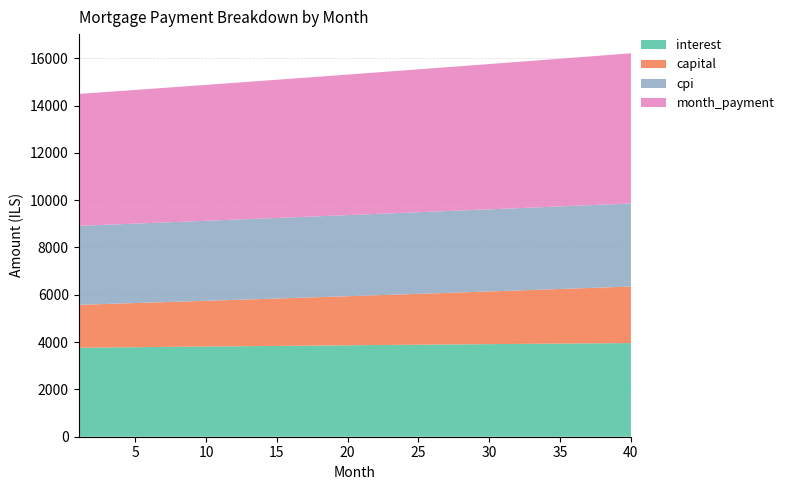

Reading left to right, extract all data points from this chart.

interest: 3762.5	3768.2	3773.9	3779.6	3785.2	3790.8	3796.3	3801.9	3807.4	3812.8	3818.3	3823.7	3829.0	3834.4	3839.7	3844.9	3850.2	3855.4	3860.5	3865.6	3870.7	3875.7	3880.7	3885.7	3890.6	3895.5	3900.3	3905.1	3909.9	3914.6	3919.3	3923.9	3928.5	3933.0	3937.5	3941.9	3946.3	3950.7	3955.0	3959.2
capital: 1814.4	1827.2	1840.2	1853.3	1866.4	1879.6	1893.0	1906.4	1919.9	1933.6	1947.3	1961.1	1975.0	1989.0	2003.1	2017.4	2031.7	2046.1	2060.6	2075.2	2090.0	2104.8	2119.7	2134.8	2149.9	2165.2	2180.5	2196.0	2211.6	2227.3	2243.1	2259.0	2275.0	2291.2	2307.4	2323.8	2340.3	2356.9	2373.6	2390.5
cpi: 3338.4	3343.4	3348.4	3353.4	3358.4	3363.3	3368.2	3373.1	3377.9	3382.7	3387.5	3392.3	3397.0	3401.7	3406.4	3411.0	3415.6	3420.2	3424.7	3429.2	3433.7	3438.1	3442.5	3446.8	3451.2	3455.4	3459.7	3463.9	3468.1	3472.2	3476.3	3480.4	3484.4	3488.4	3492.3	3496.2	3500.1	3503.9	3507.6	3511.4
month_payment: 5576.9	5595.4	5614.1	5632.8	5651.6	5670.4	5689.3	5708.3	5727.3	5746.4	5765.6	5784.8	5804.1	5823.4	5842.8	5862.3	5881.8	5901.4	5921.1	5940.9	5960.7	5980.5	6000.5	6020.5	6040.5	6060.7	6080.9	6101.1	6121.5	6141.9	6162.4	6182.9	6203.5	6224.2	6244.9	6265.7	6286.6	6307.6	6328.6	6349.7